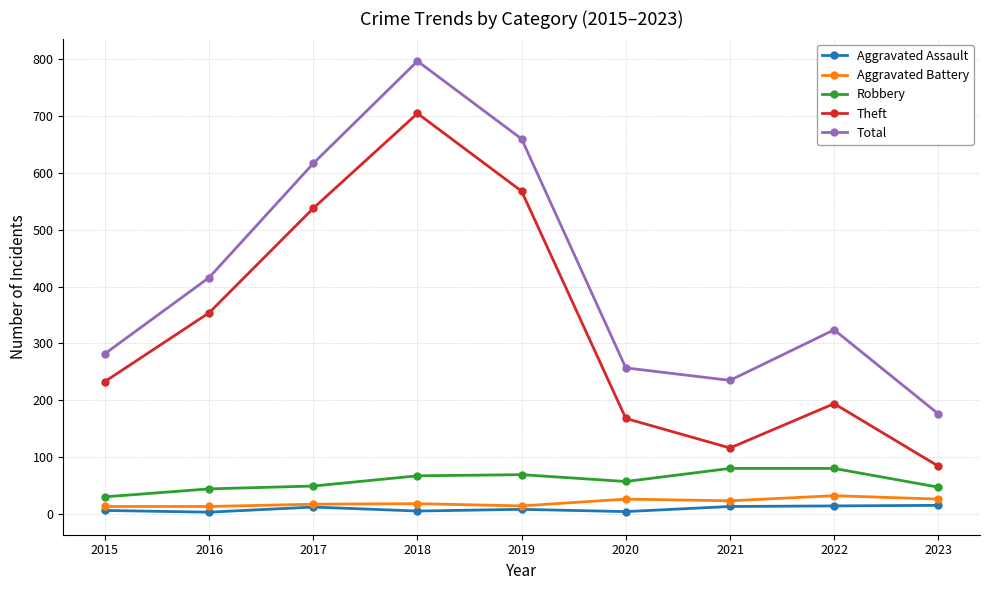

How many lines are shown in the chart?

5